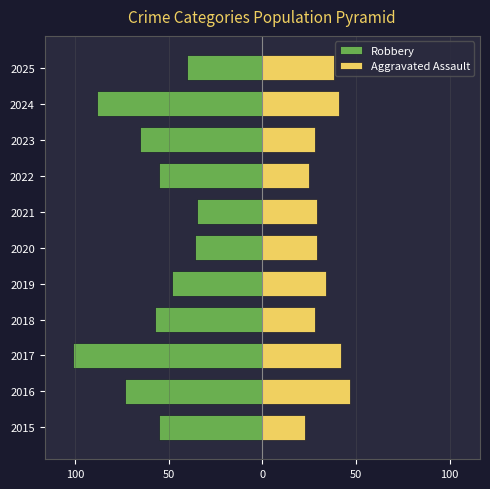

Are the bars horizontal?

Yes